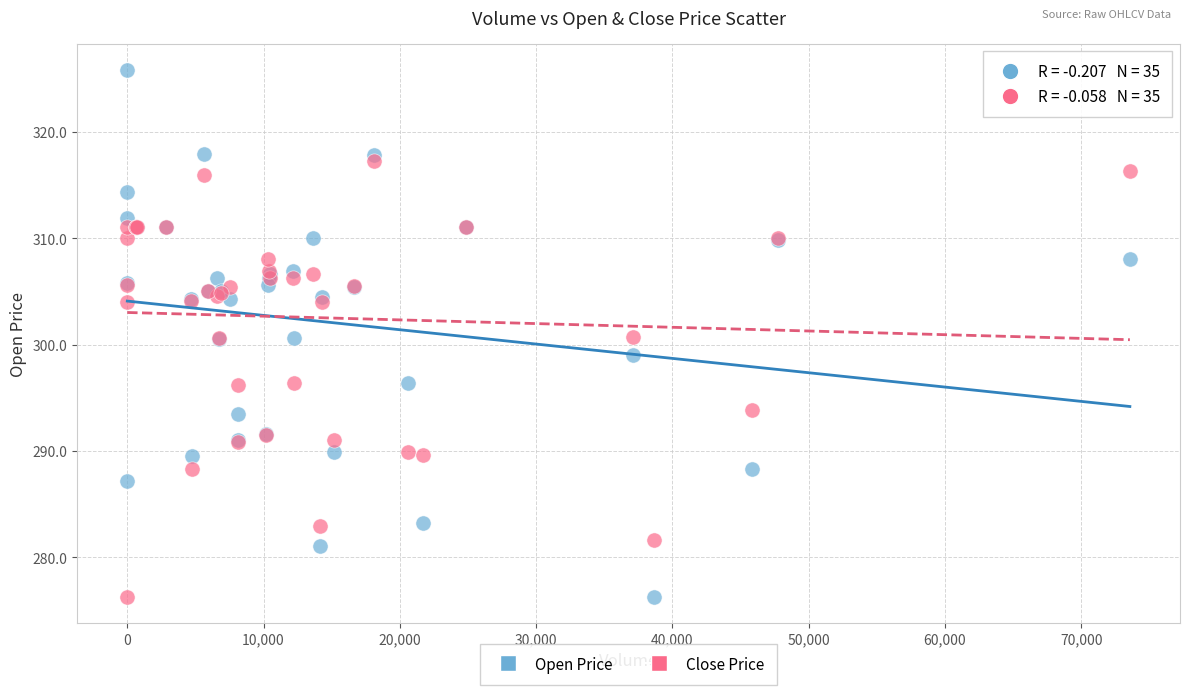

Which series has the largest Y range (max minus min)?

Open Price